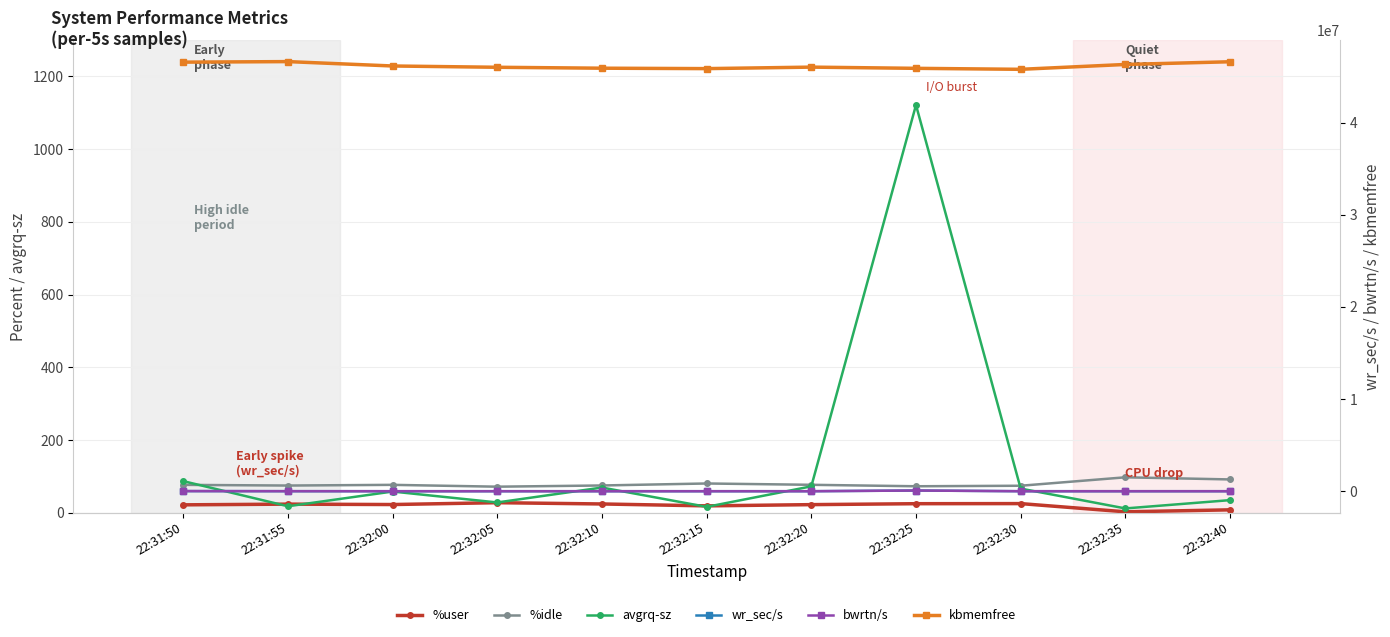

Does the chart have visible grid lines?

Yes